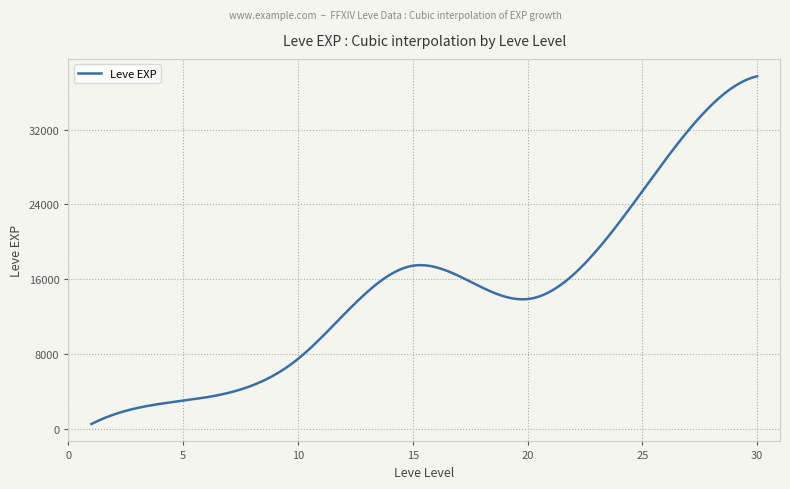

What is the difference between the maximum and minimum values?

37204.8